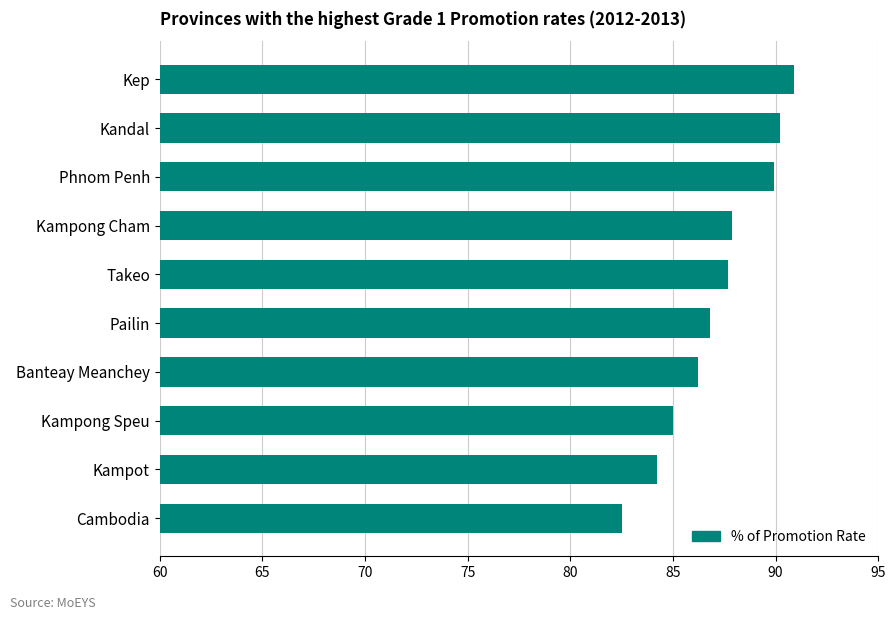

True or false: the data shows 86.2 at Banteay Meanchey.

True